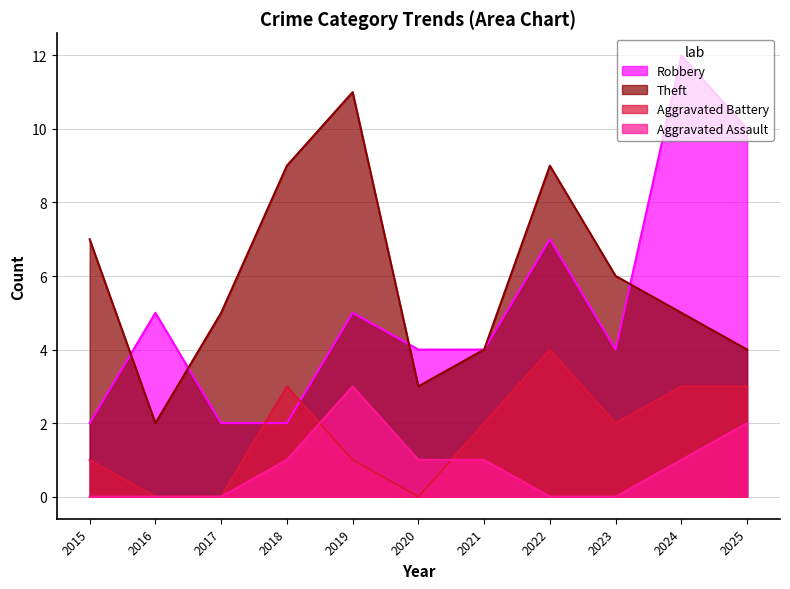

How many data points in Theft are above 5?

5